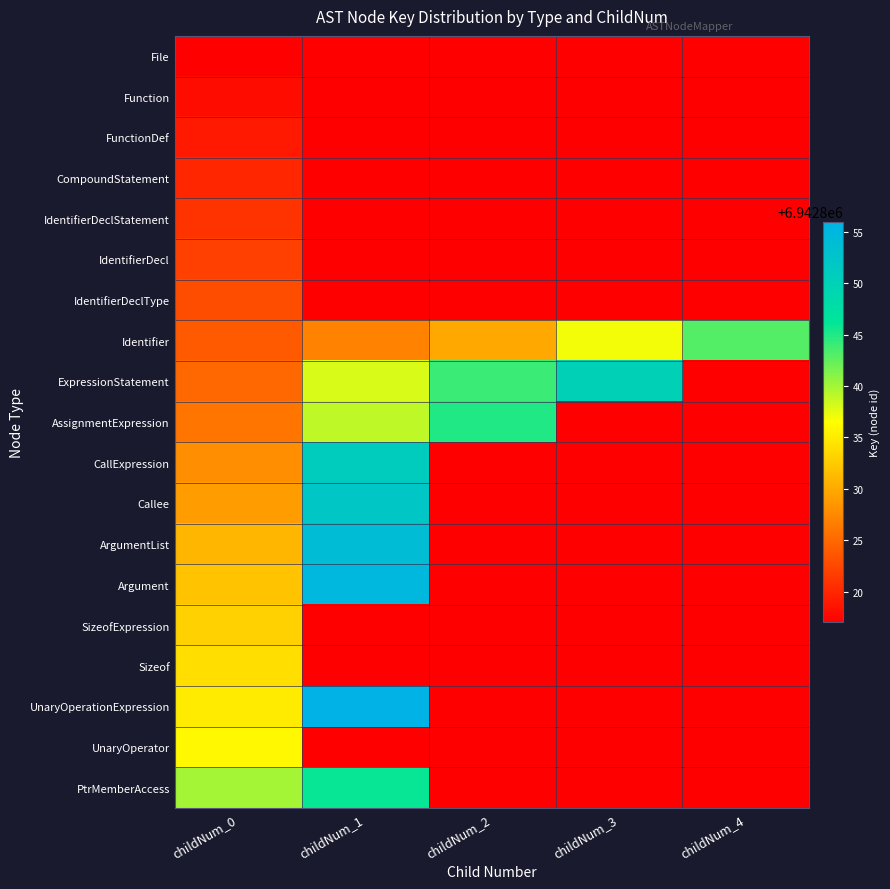

At which label does Argument reach its peak?

childNum_1